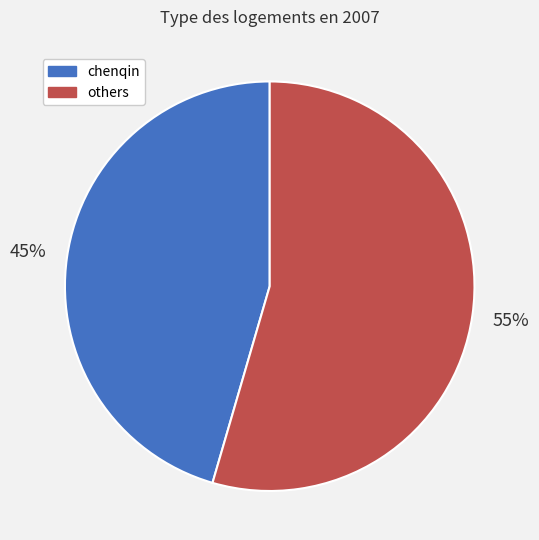

Count the number of slices in the pie.

2